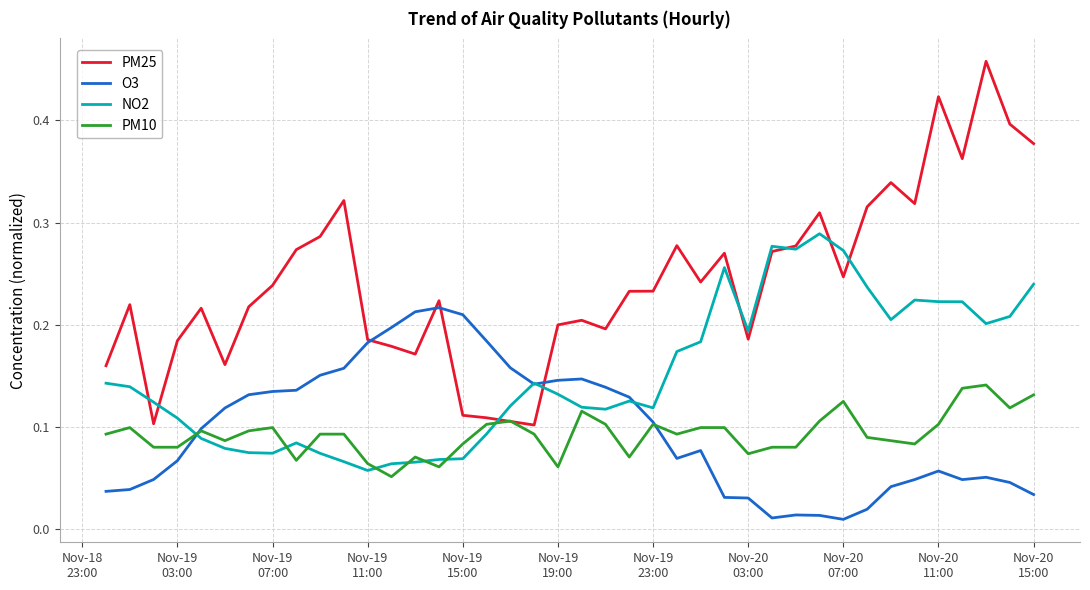

At how many categories does at least one series exceed 0?

40